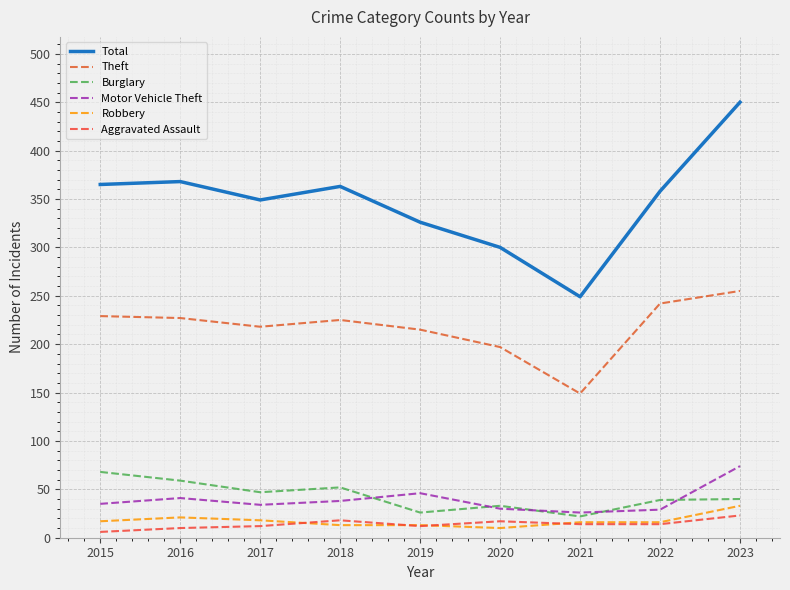

Reading right to left, transcribe all the data shown in this chart.

Total: 450	358	249	300	326	363	349	368	365
Theft: 255	242	149	197	215	225	218	227	229
Burglary: 40	39	22	33	26	52	47	59	68
Motor Vehicle Theft: 74	29	26	30	46	38	34	41	35
Robbery: 33	16	16	10	13	13	18	21	17
Aggravated Assault: 23	14	14	17	12	18	12	10	6